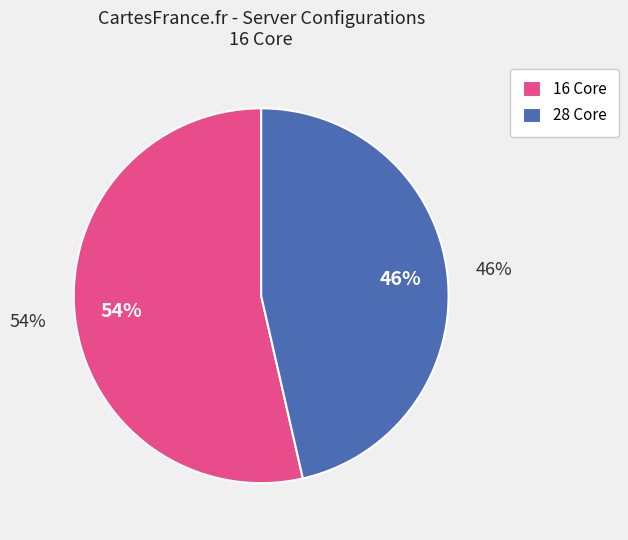

Combined, do 28 Core and 32 Core account for over 50%?

No